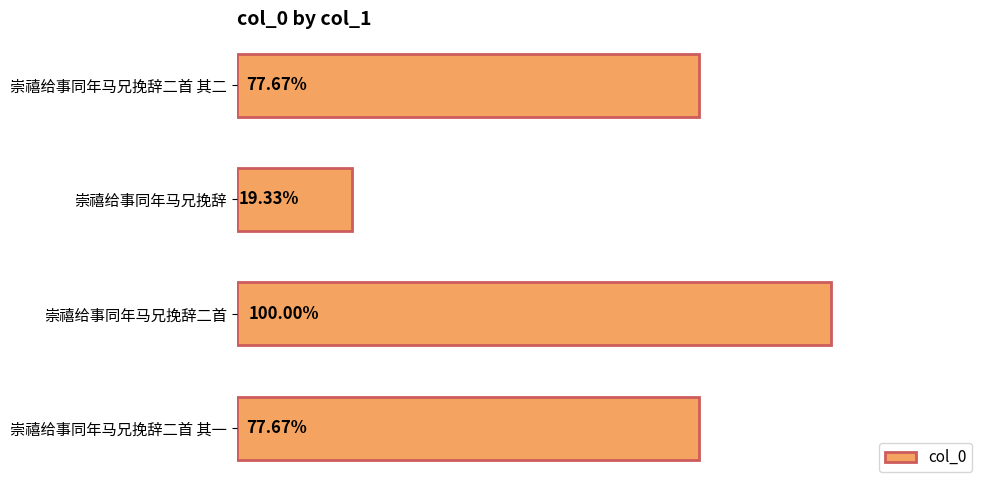

Are the bars horizontal?

Yes